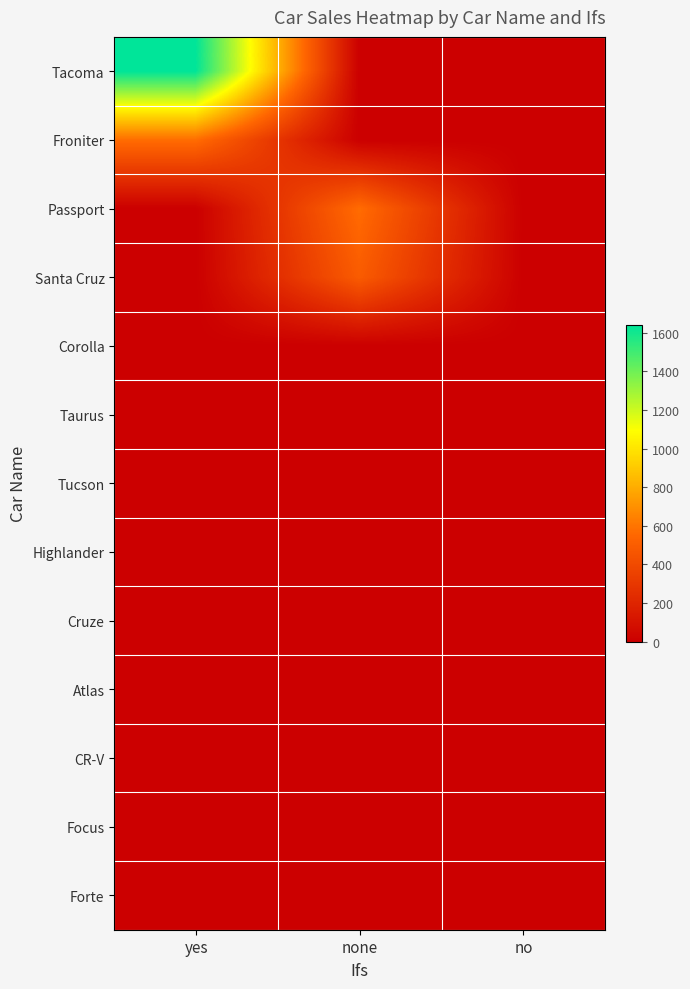

Count the number of data series in this chart.

13